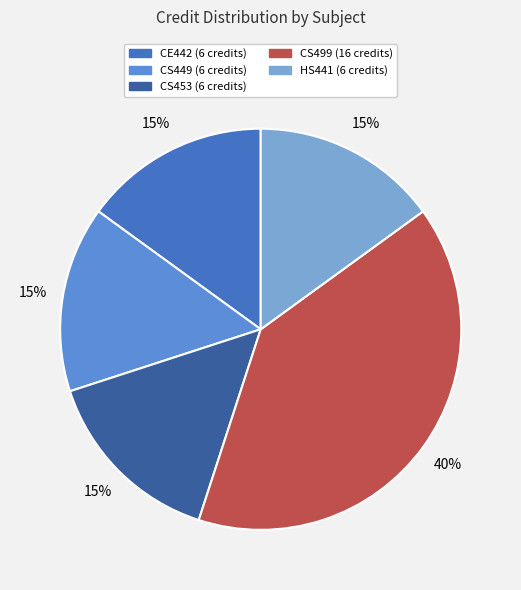

Does any single category account for the majority?

No